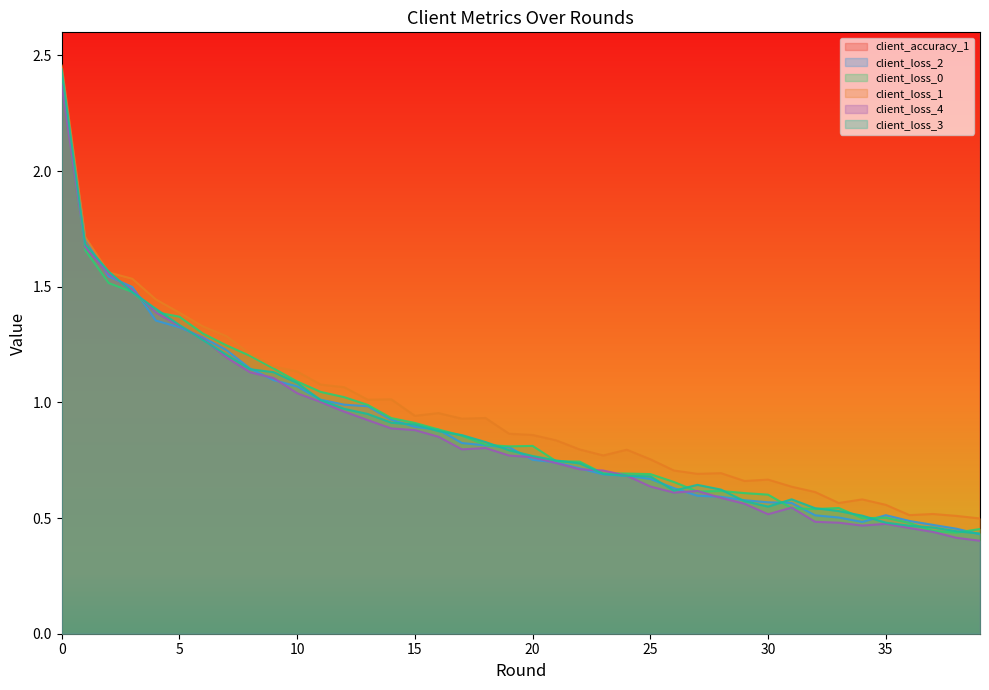

What are all the series names shown in the legend?

client_accuracy_1, client_loss_2, client_loss_0, client_loss_1, client_loss_4, client_loss_3